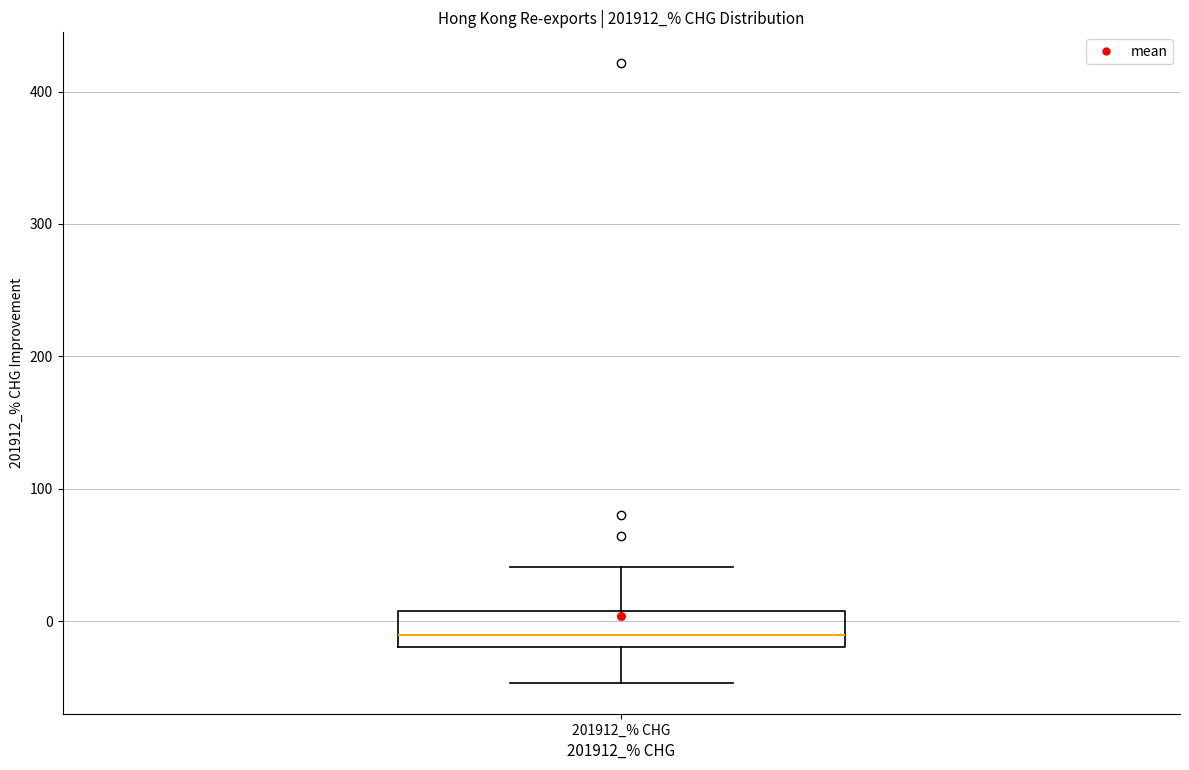

Where does the median line of the box for 201912_% CHG sit on the y-axis? The values are not printed on the chart, so give them approximately, as read against the axis.

-10